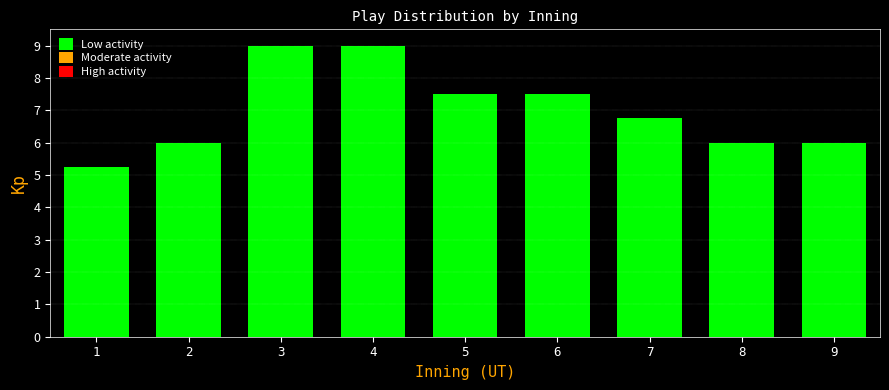

What is the greatest value displayed?

9.0